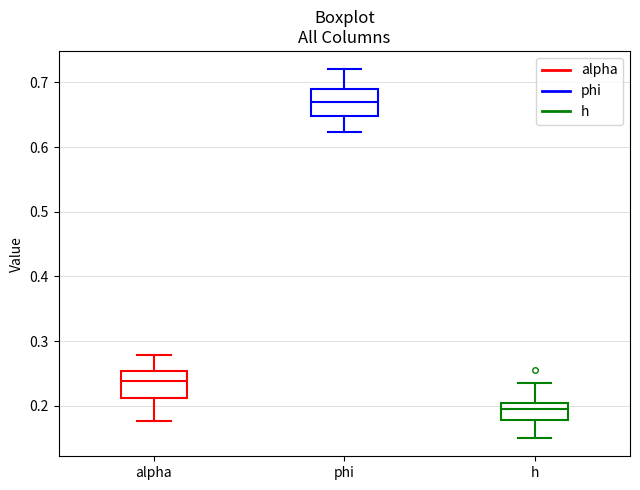

Reading left to right, read every box against the y-axis: the position of its median line, the range the box covers, and the ends of its whiskers. The values are not printed on the chart, so give them approximately, as read against the axis.

alpha: median 0.24, box 0.21 to 0.25, whiskers 0.18 to 0.28
phi: median 0.67, box 0.65 to 0.69, whiskers 0.62 to 0.72
h: median 0.20 (just below the box's upper edge), box 0.18 to 0.20, whiskers 0.15 to 0.24